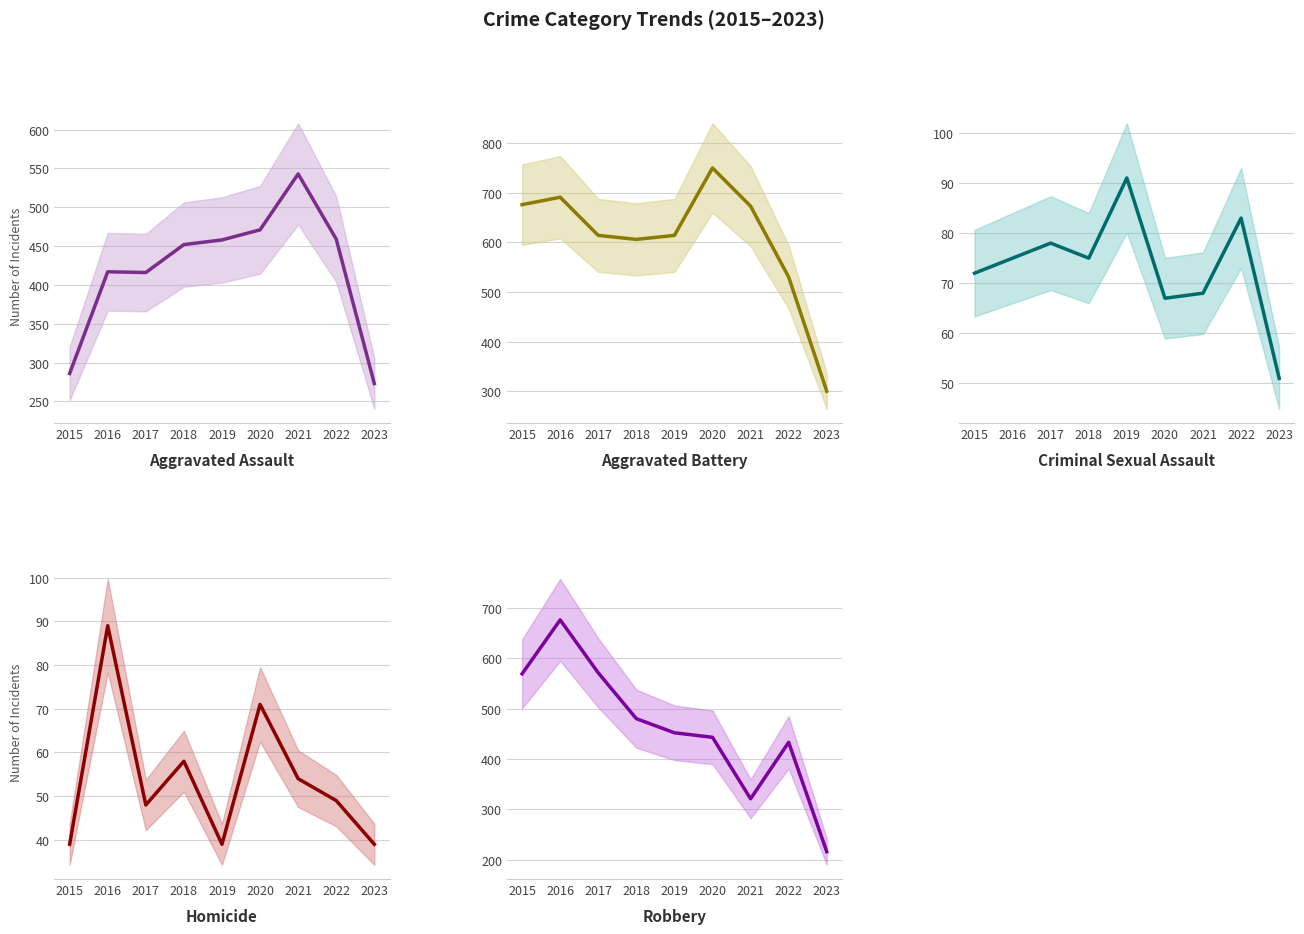

True or false: Aggravated Battery and Homicide cross at least once.

False